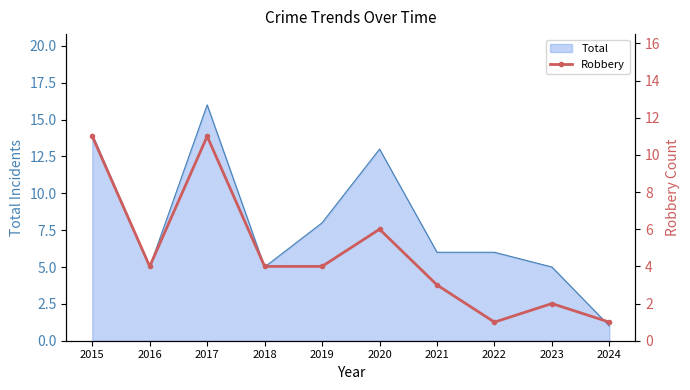

At which label is the value closest to 6?

2020